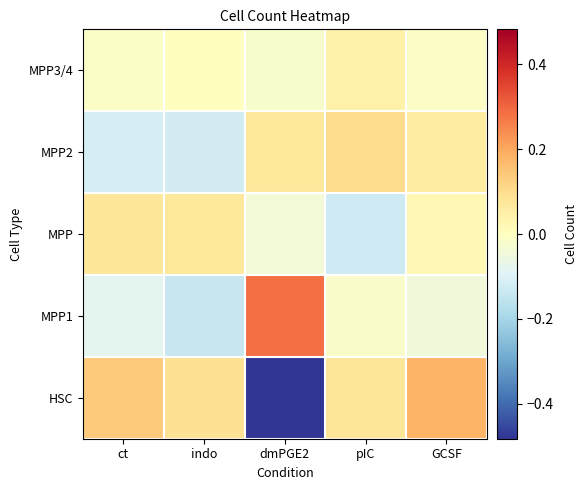

Between indo and pIC, which is larger?

pIC